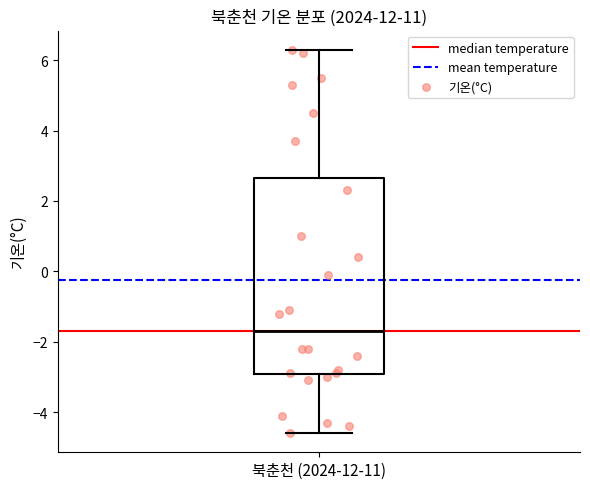

Transcribe this box plot: give where the median line is, the range the box spans, and where the two whiskers end, as read against the y-axis. The values are not printed on the chart, so give them approximately, as read against the axis.

median -1.6, box -3.0 to 2.6, whiskers -4.6 to 6.4